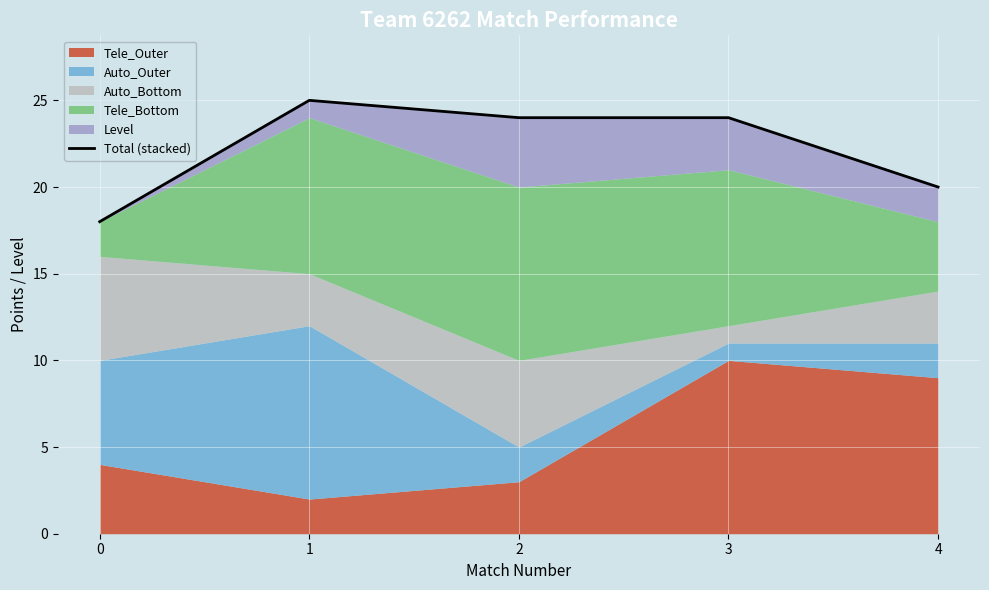

What is the ratio of the value at 1 to the value at 3?

1.0